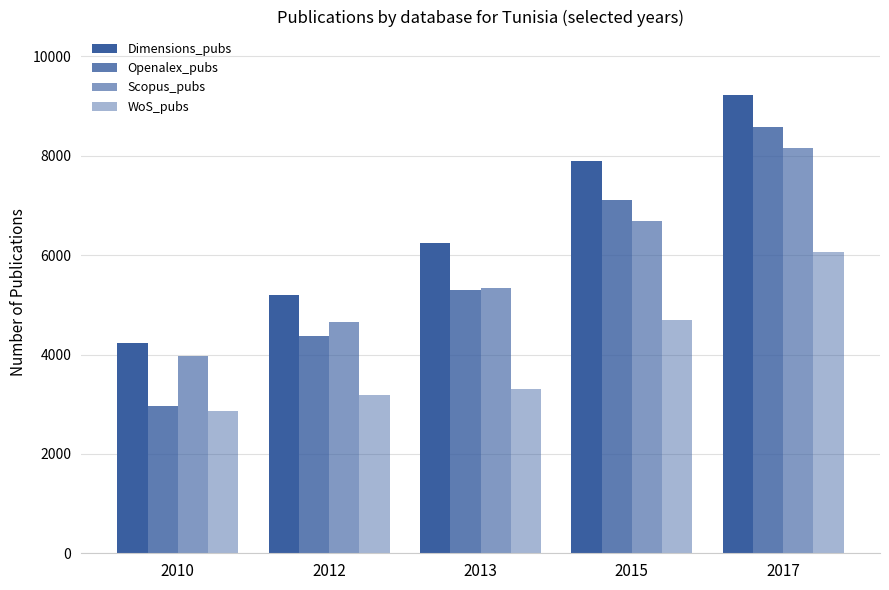

How many bars are there in total?

20